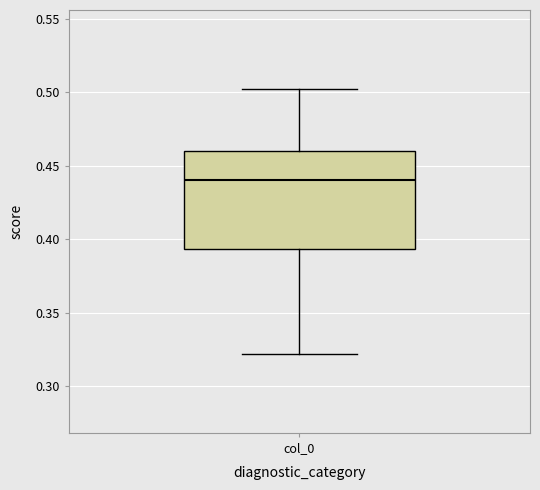

Where does the lower whisker of the box for col_0 end on the y-axis? The values are not printed on the chart, so give them approximately, as read against the axis.

0.320